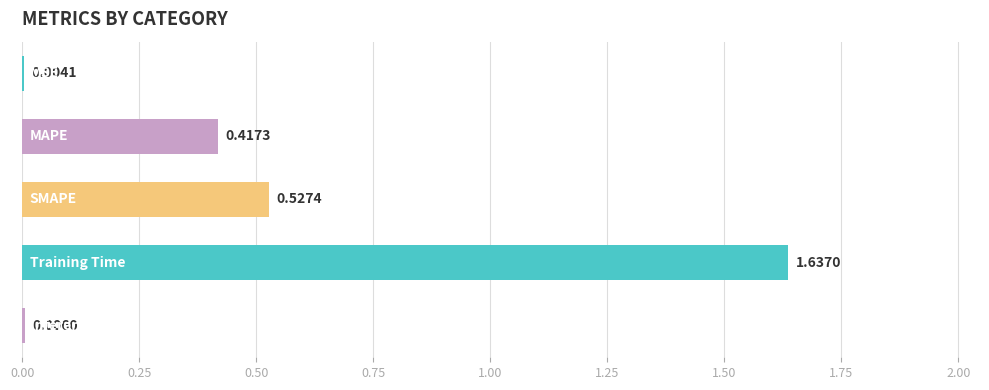

What is the sum of all values?

2.6